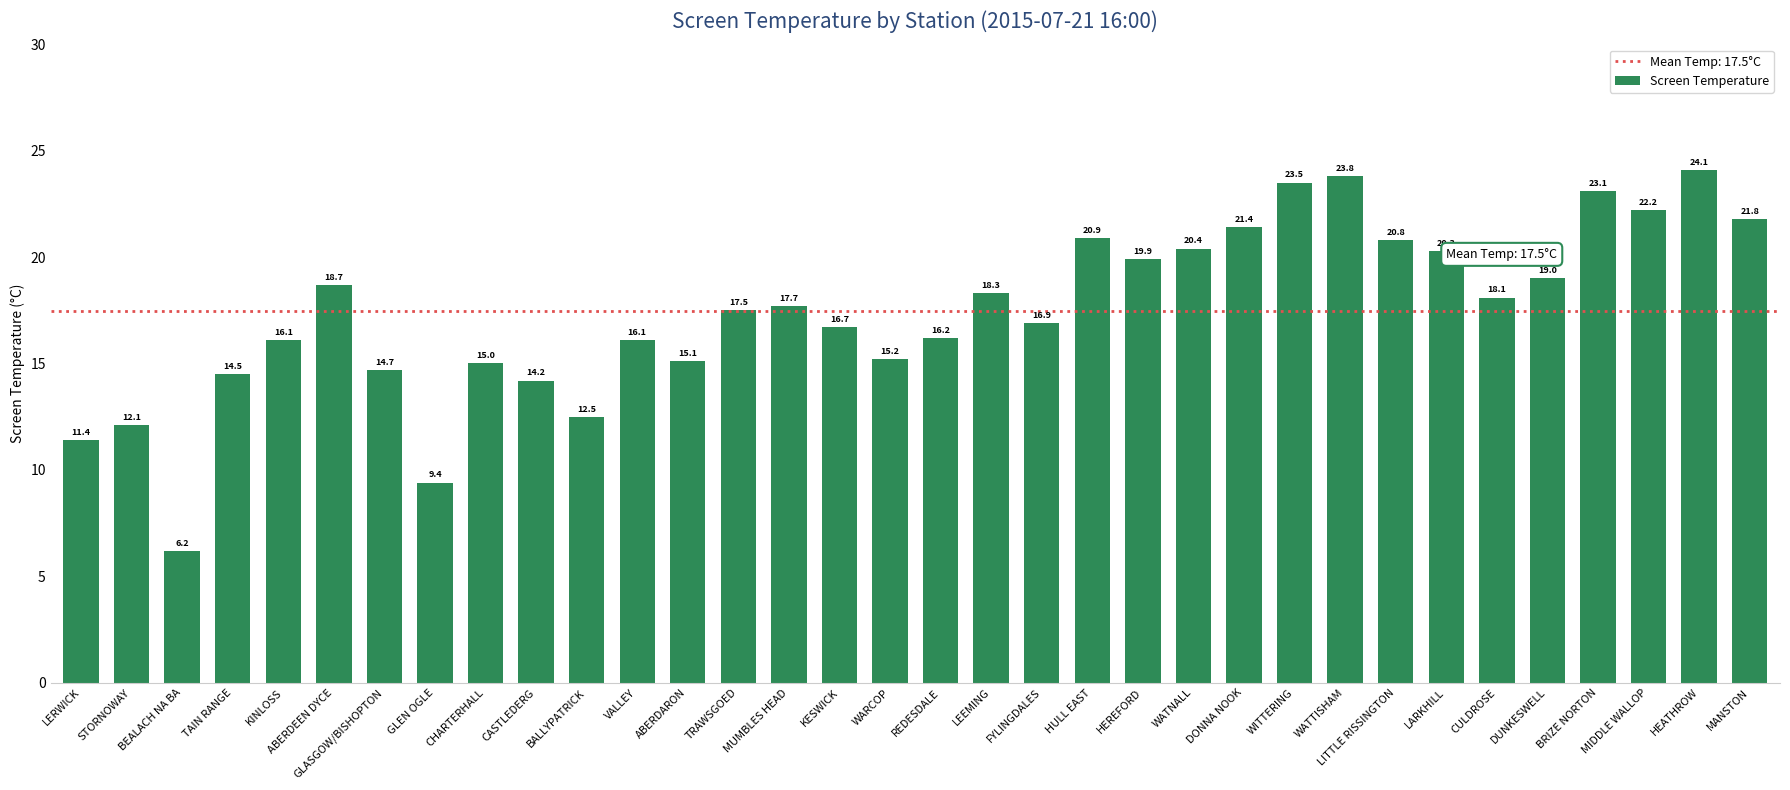

Between STORNOWAY and REDESDALE, which is larger?

REDESDALE